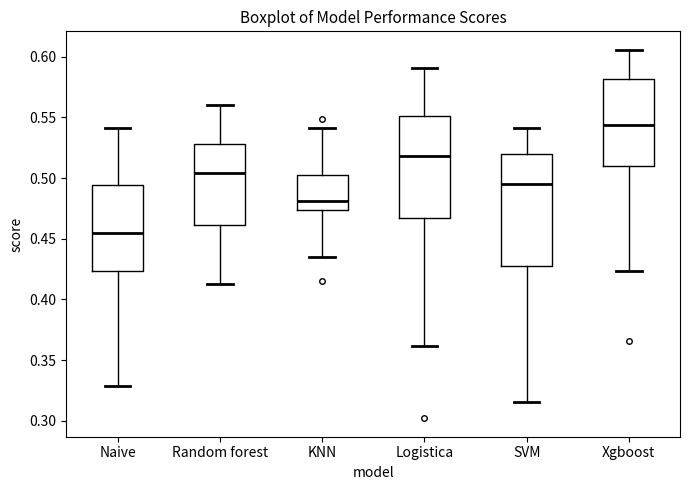

Reading left to right, read every box against the y-axis: the position of its median line, the range the box covers, and the ends of its whiskers. The values are not printed on the chart, so give them approximately, as read against the axis.

Naive: median 0.455, box 0.425 to 0.495, whiskers 0.330 to 0.540
Random forest: median 0.505, box 0.460 to 0.530, whiskers 0.410 to 0.560
KNN: median 0.480, box 0.475 to 0.505, whiskers 0.435 to 0.540
Logistica: median 0.520, box 0.465 to 0.550, whiskers 0.360 to 0.590
SVM: median 0.495, box 0.425 to 0.520, whiskers 0.315 to 0.540
Xgboost: median 0.545, box 0.510 to 0.580, whiskers 0.425 to 0.605